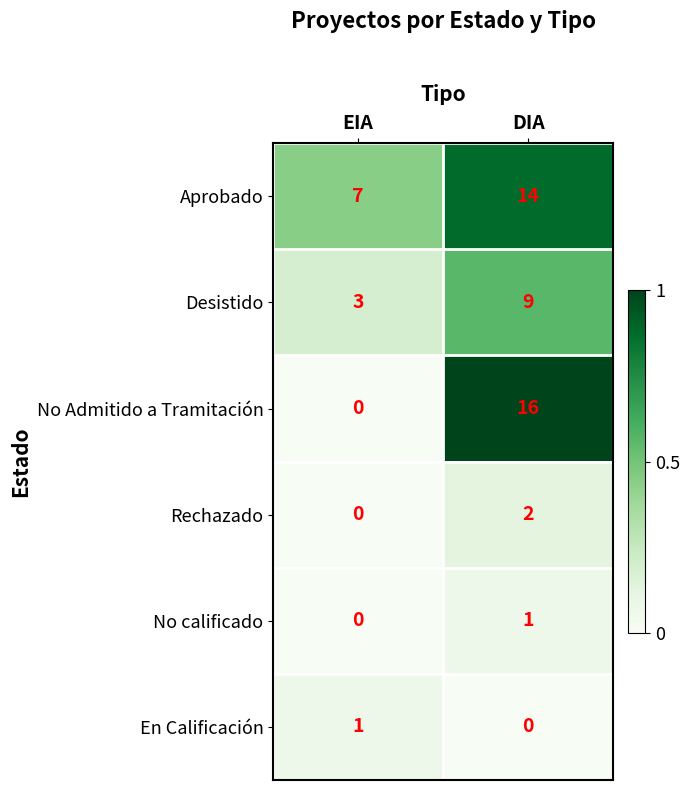

List the labels in order of Rechazado value, smallest first.

EIA, DIA